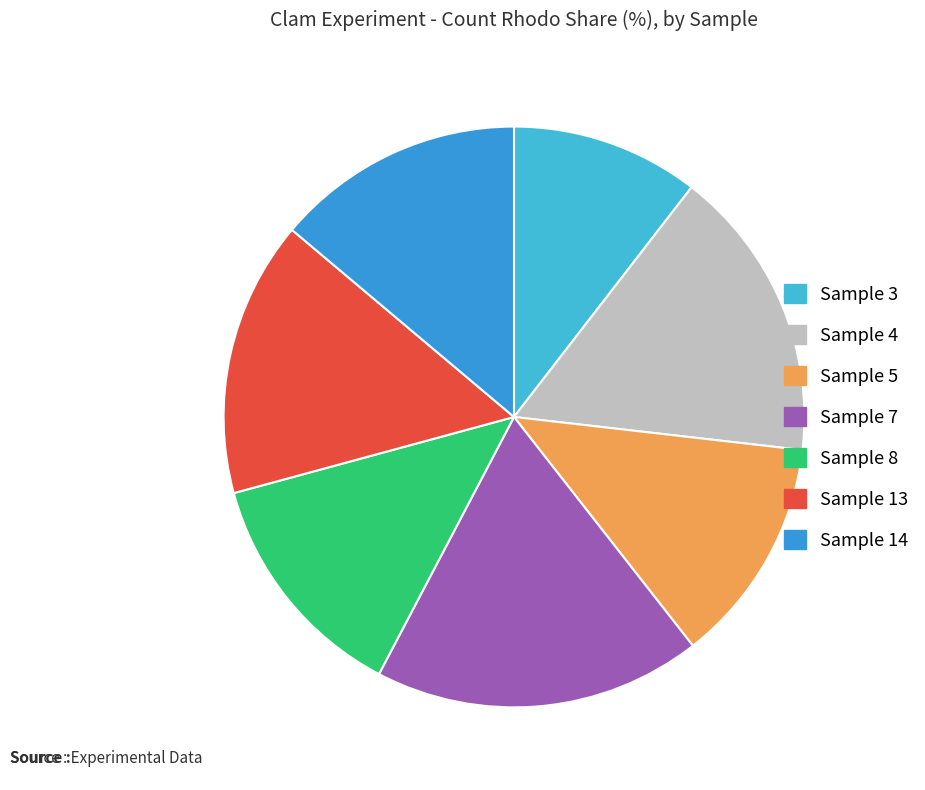

How many segments does this pie chart have?

7